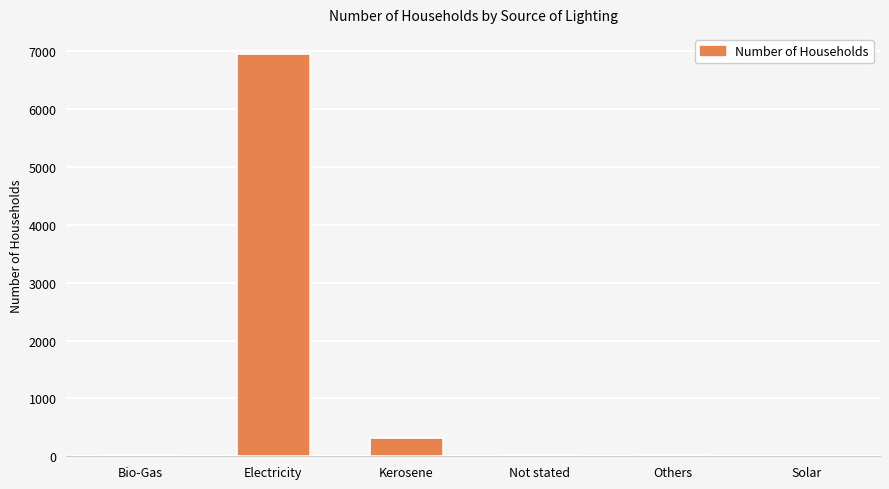

Which has a higher value, Others or Electricity?

Electricity